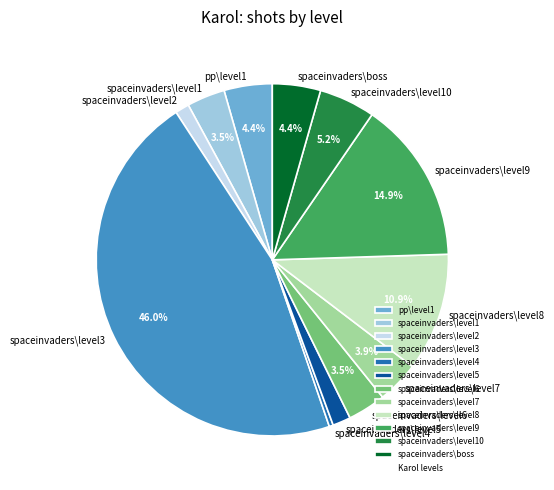

Is there any slice that represents more than half of the pie?

No